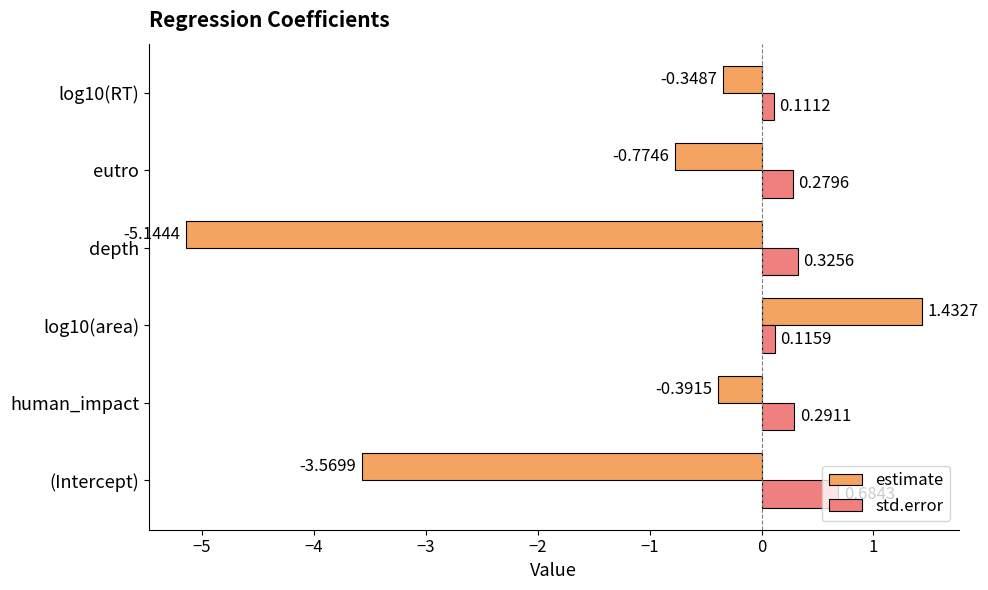

What is the difference between the highest and lowest values at eutro?

1.1